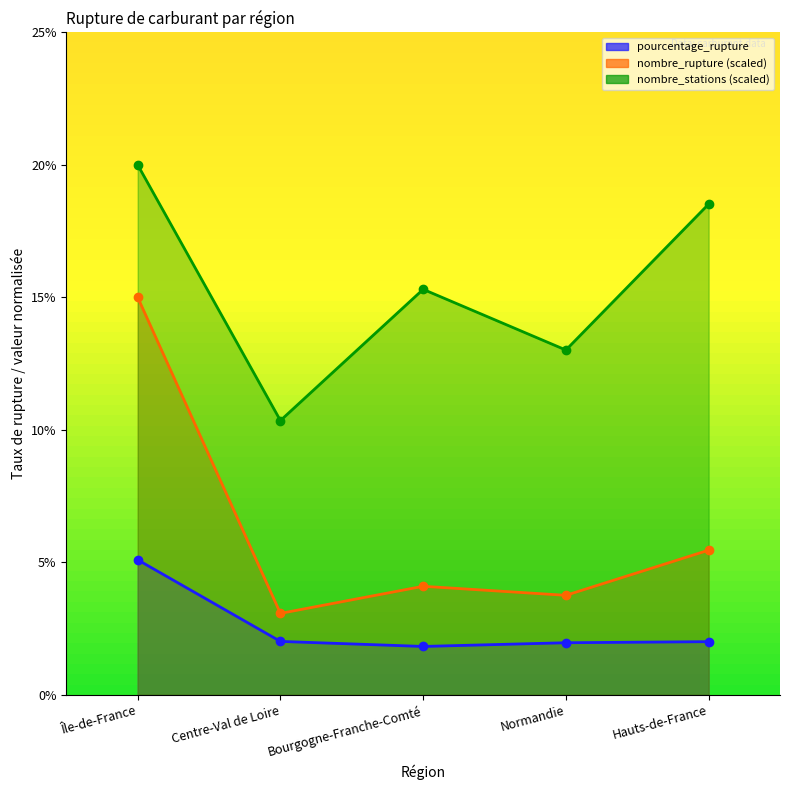

What is the greatest value displayed?

20.0